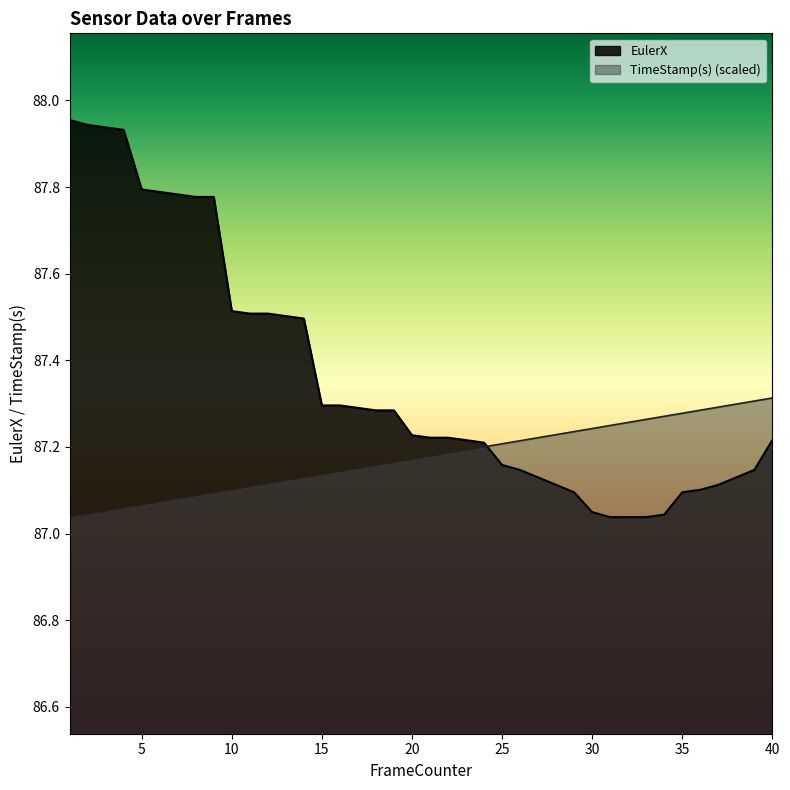

How many intersections are there between EulerX and TimeStamp(s)?

1